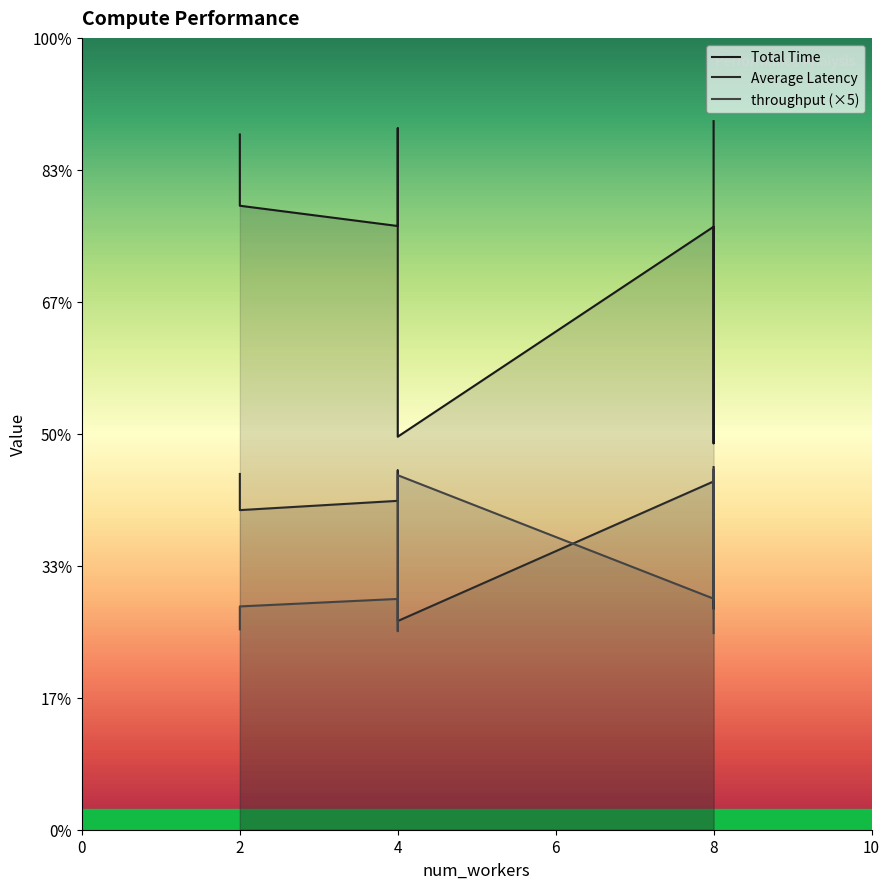

What is the spread (max minus min) of values at threads-8?

25.4